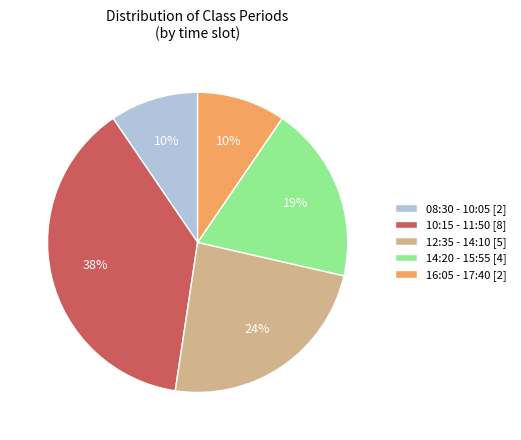

To the nearest percent, what is the average slice percentage?

20%